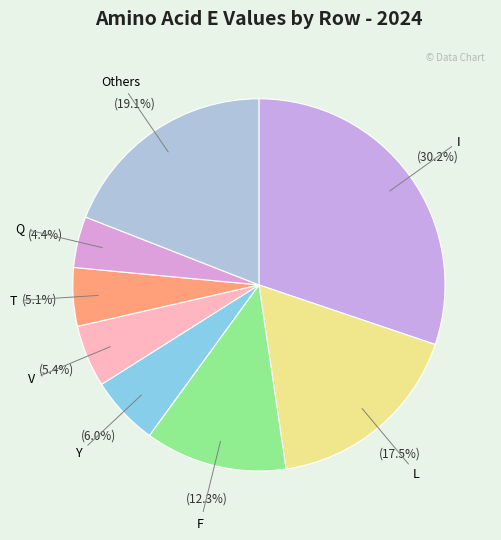

How many slices are in this pie chart?

8